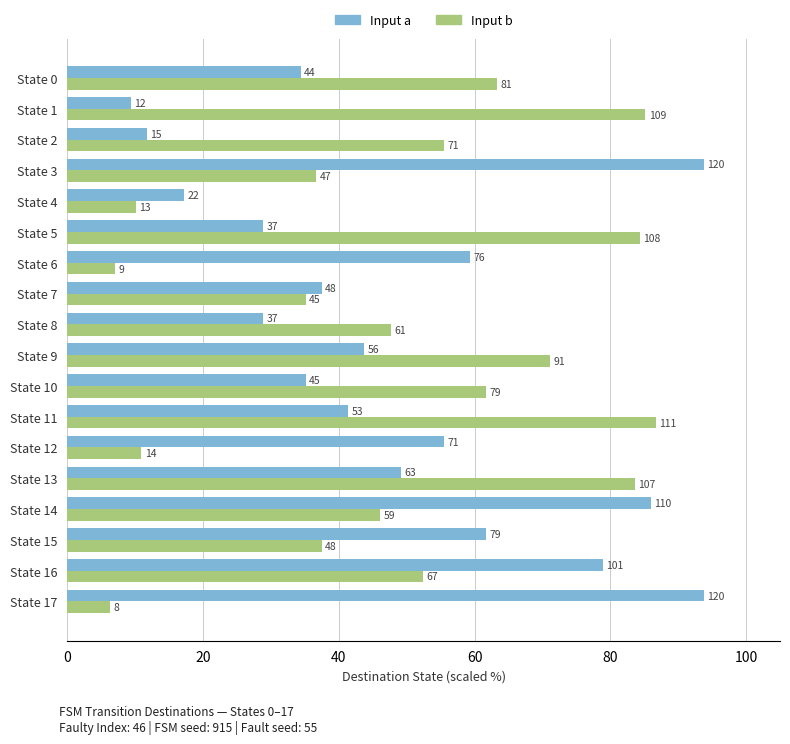

What is the value of the Input b (dest state) bar at the 18th from the left?

6.2